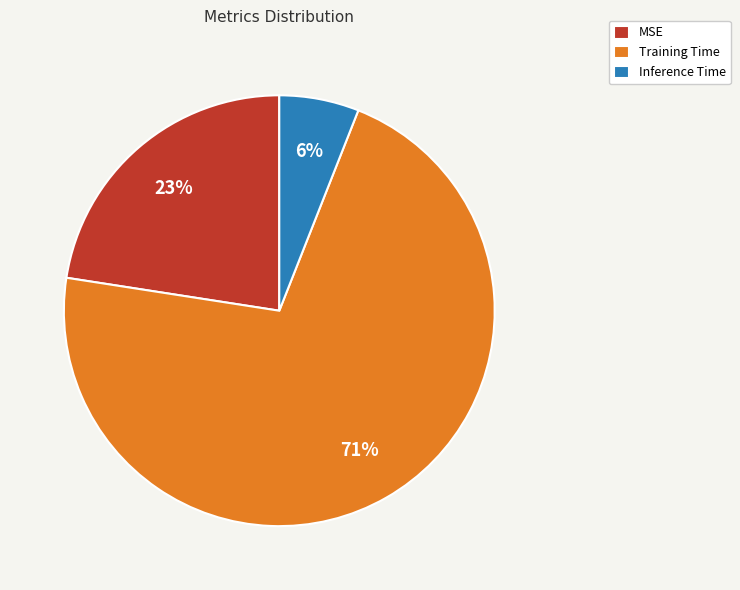

What is the largest slice in the pie chart?

Training Time